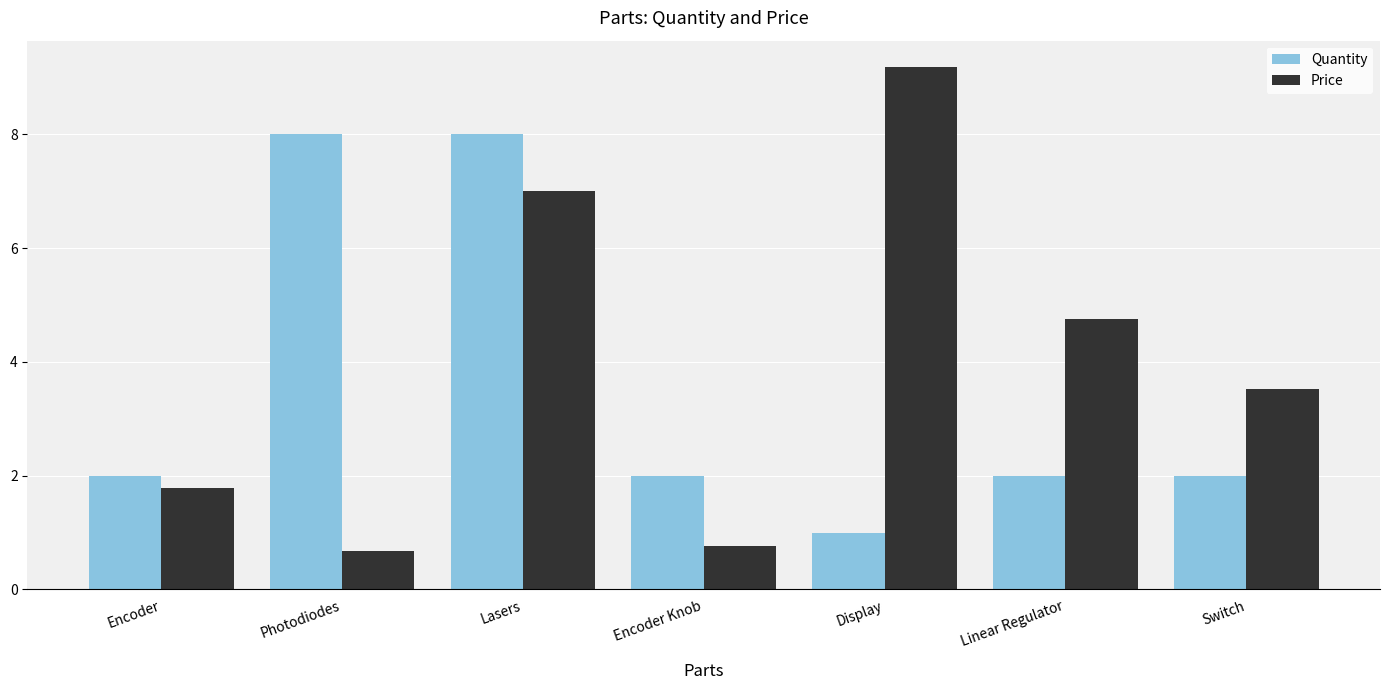

At which category is the sum across all series the highest?

Lasers